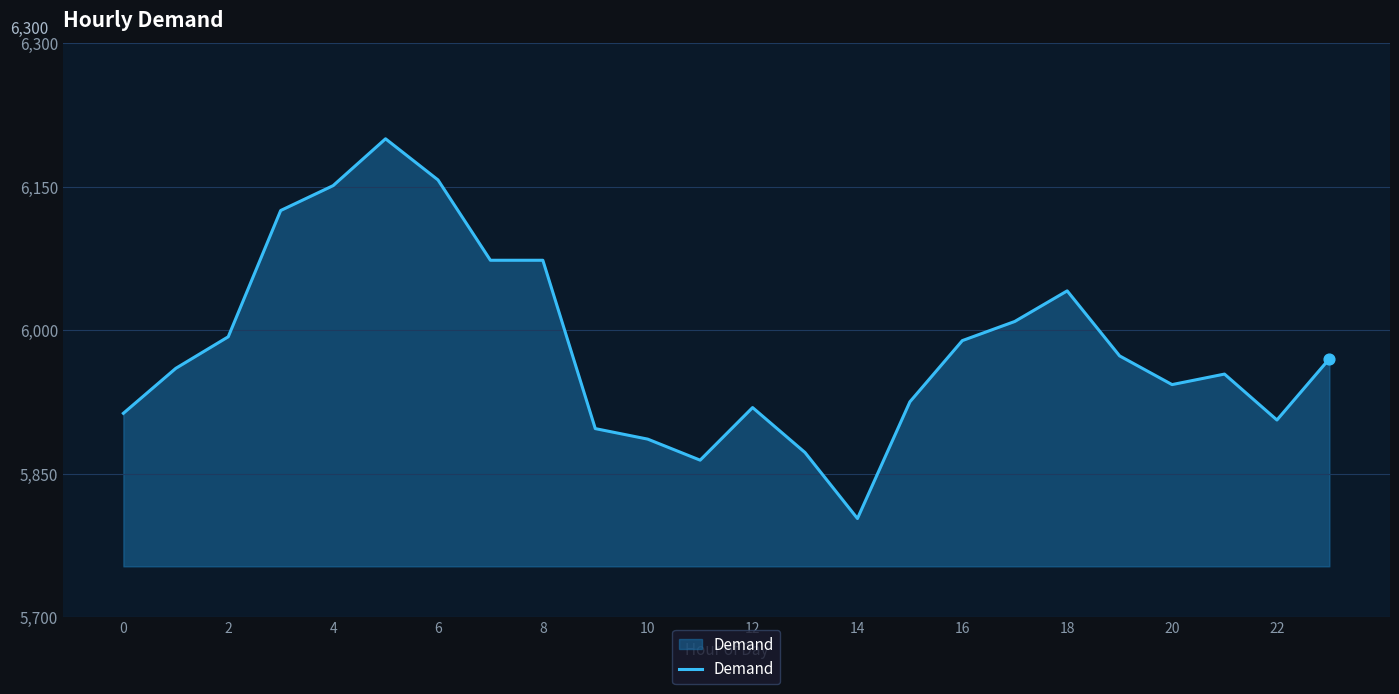

What is the maximum value shown in the chart?

6200